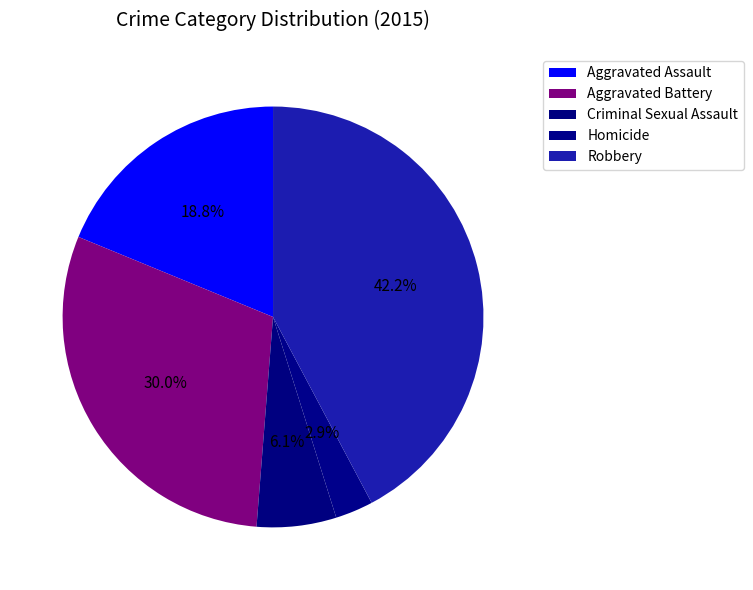

What is the largest slice in the pie chart?

Robbery